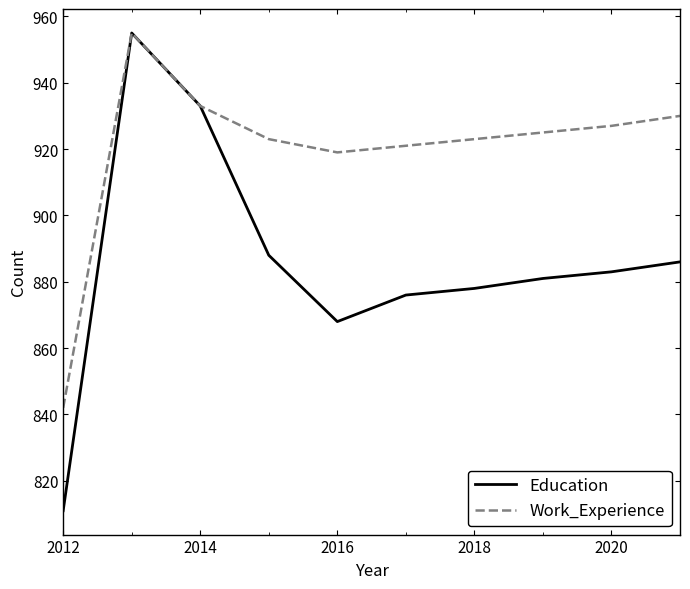

What is the highest value of the Education series?

955